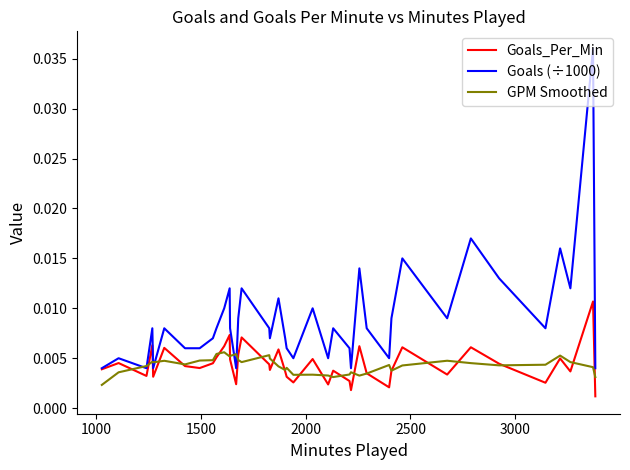

List the series in order of their peak value, lowest first.

GPM Smoothed, Goals_Per_Min, Goals (÷1000)